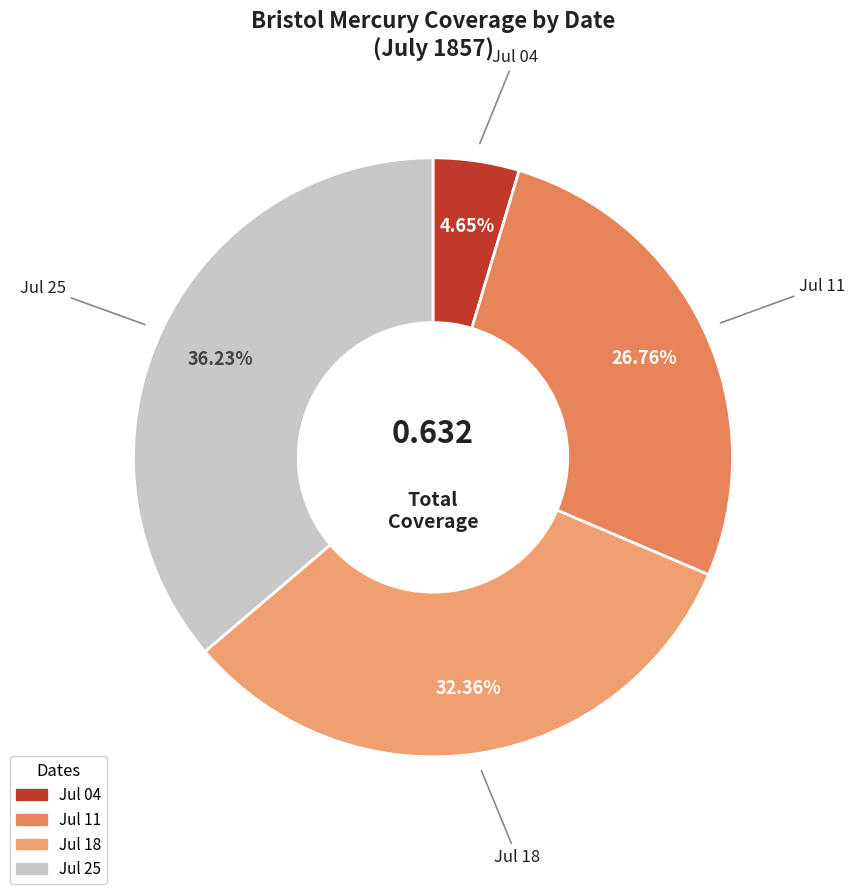

Count the number of slices in the pie.

4